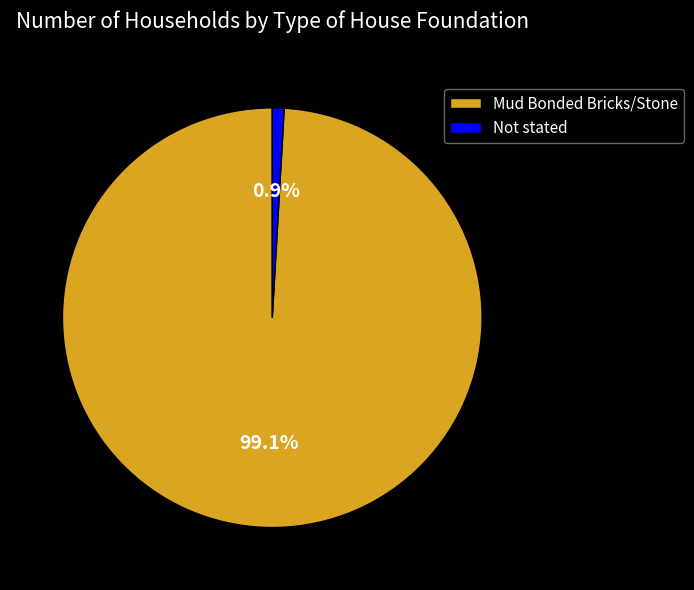

The Not stated slice represents 1% of the pie. True or false?

True